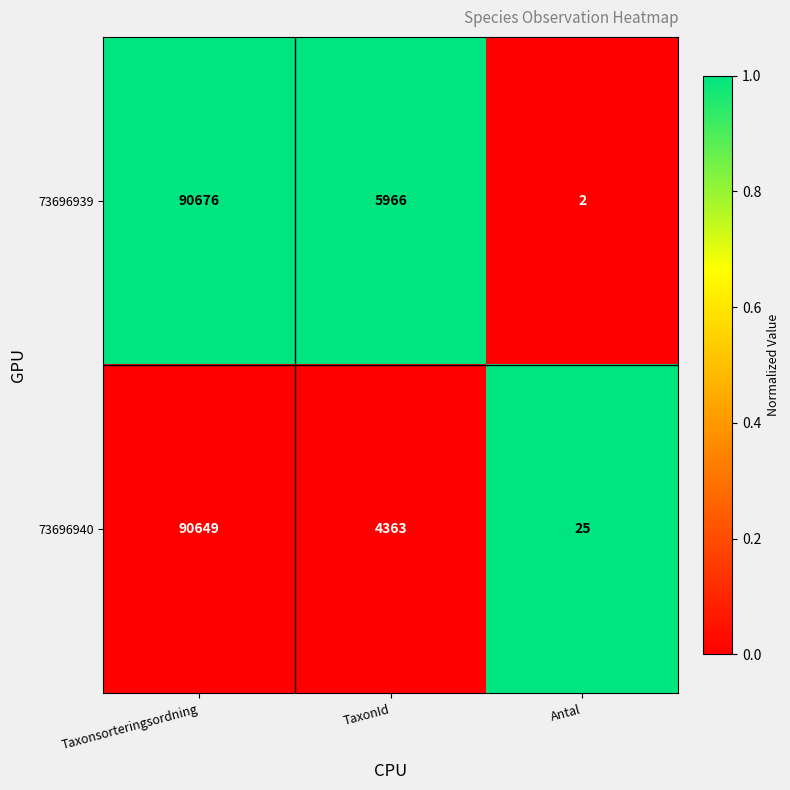

Reading right to left, transcribe all the data shown in this chart.

73696939: 2	5966	90676
73696940: 25	4363	90649